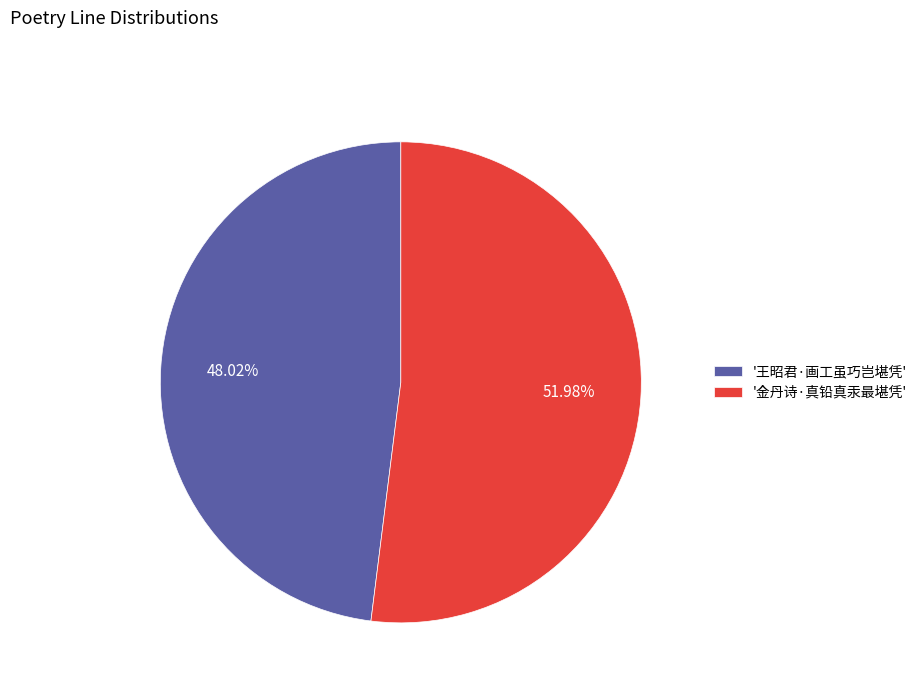

Approximately how many times larger is the value at '王昭君·画工虽巧岂堪凭' compared to '金丹诗·真铅真汞最堪凭'?

0.9